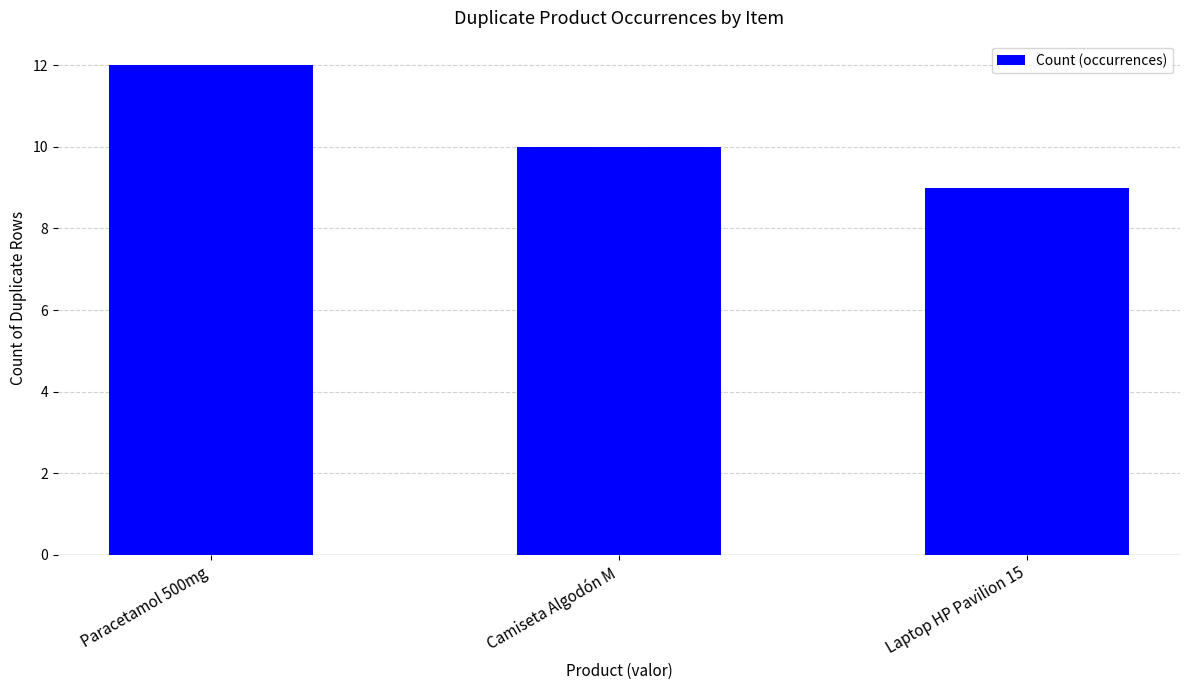

Rank the categories by value from highest to lowest.

Paracetamol 500mg, Camiseta Algodón M, Laptop HP Pavilion 15